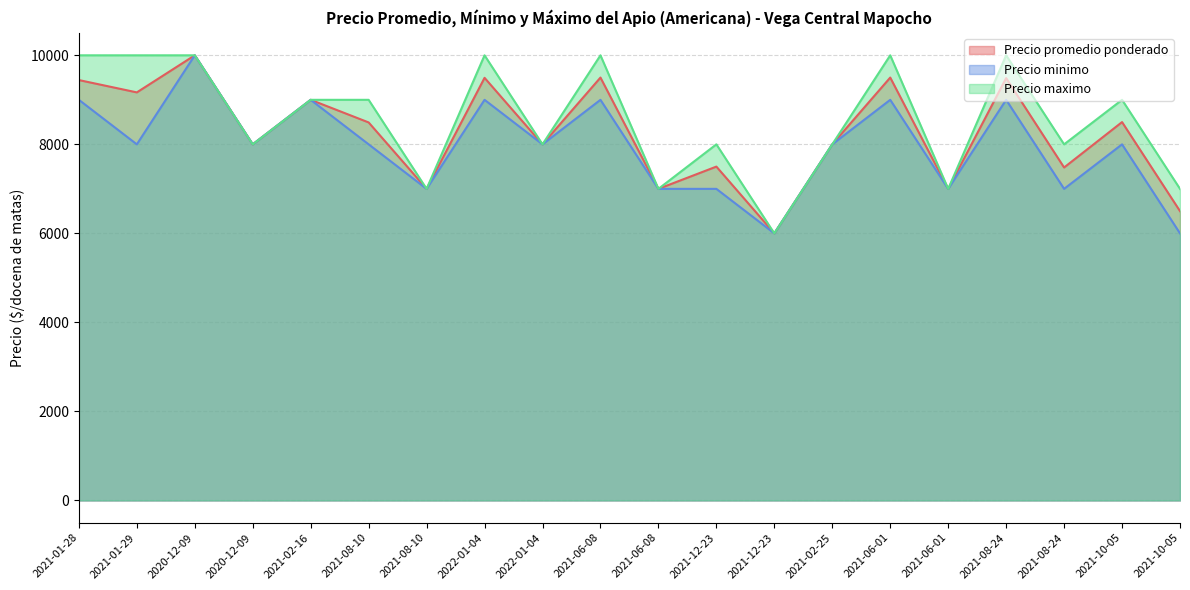

Reading left to right, list all the values displayed in this chart.

Precio promedio ponderado: 9444	9167	10000	8000	9000	8492	7000	9494	8000	9500	7000	7500	6000	8000	9500	7000	9488	7480	8500	6500
Precio minimo: 9000	8000	10000	8000	9000	8000	7000	9000	8000	9000	7000	7000	6000	8000	9000	7000	9000	7000	8000	6000
Precio maximo: 10000	10000	10000	8000	9000	9000	7000	10000	8000	10000	7000	8000	6000	8000	10000	7000	10000	8000	9000	7000